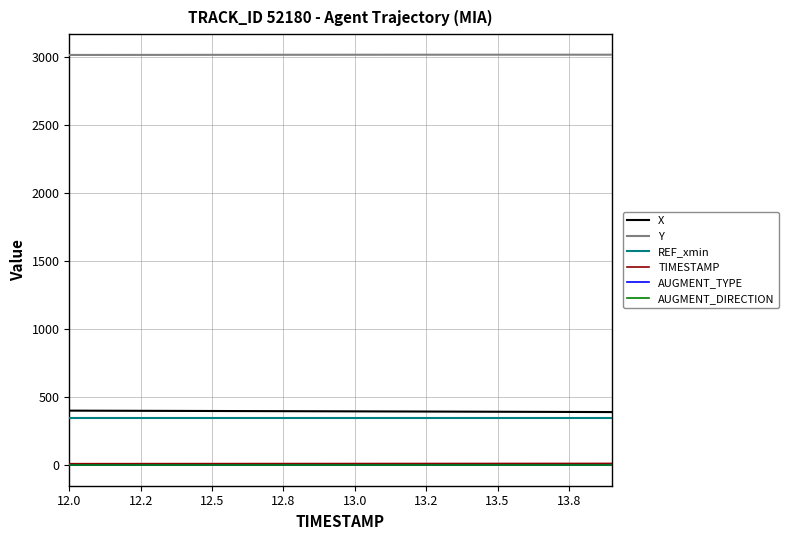

True or false: REF_xmin and AUGMENT_DIRECTION cross at least once.

False